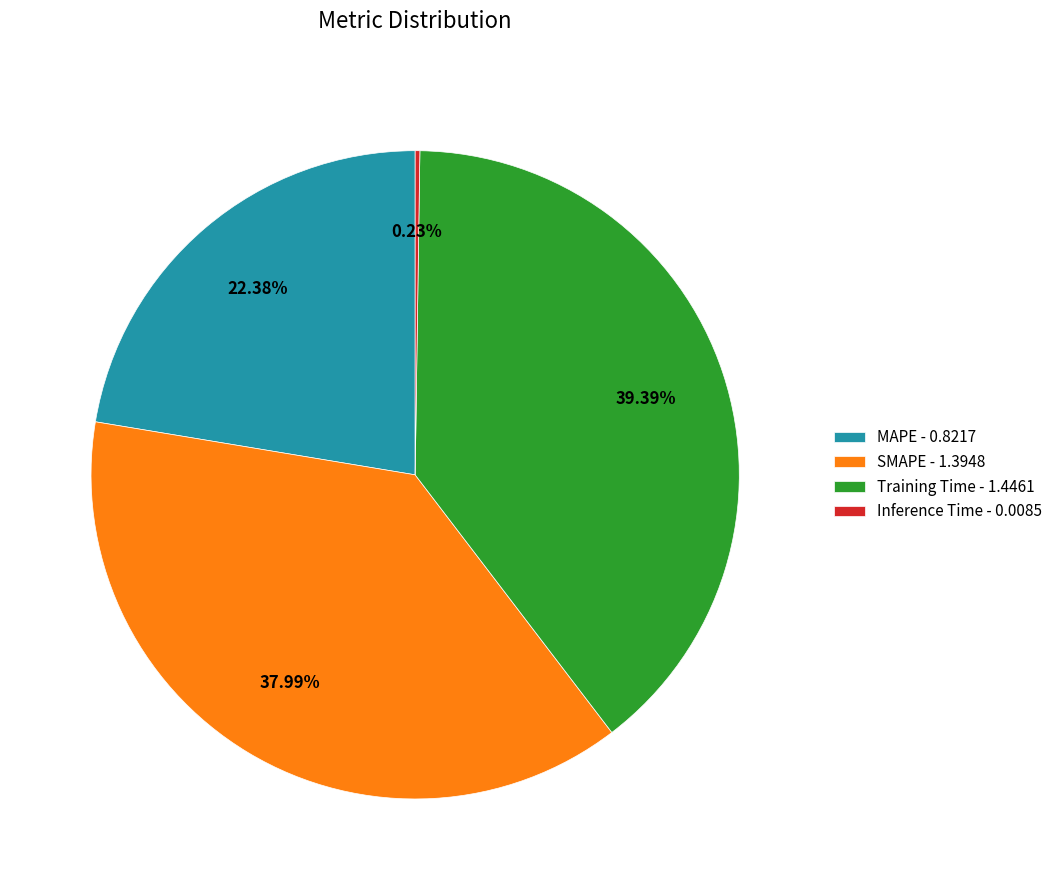

True or false: MAPE accounts for 22% of the total.

True